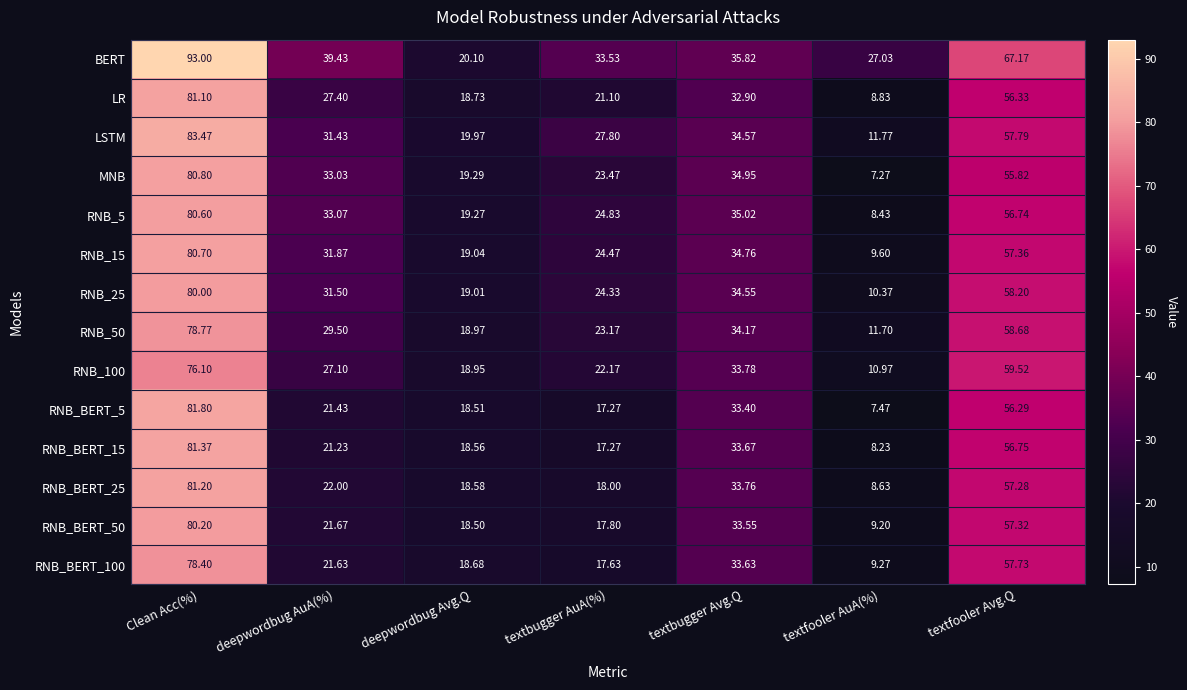

Which label corresponds to the smallest value in the chart?

textfooler AuA(%)